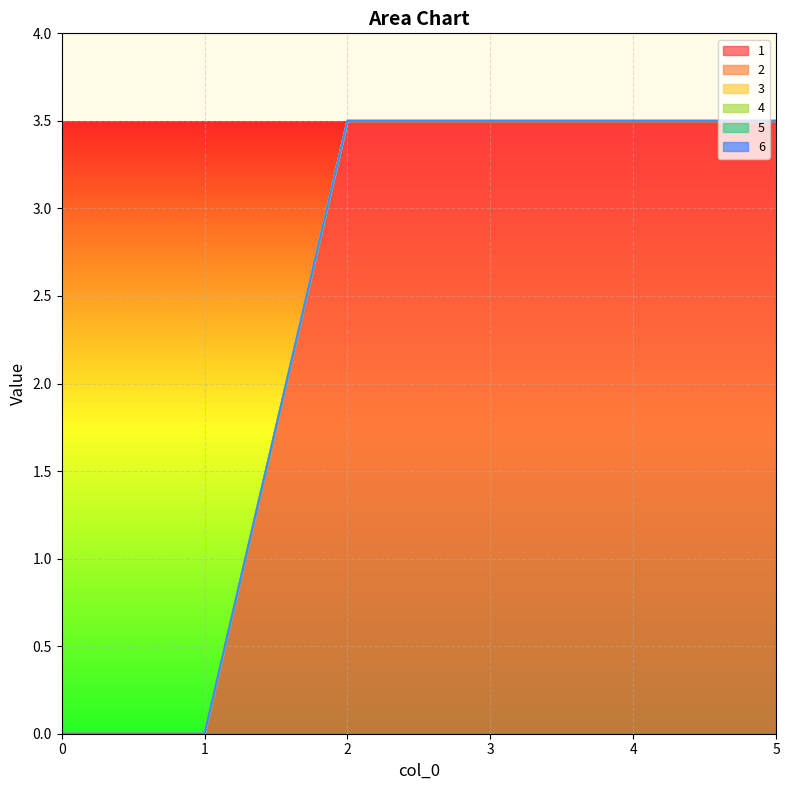

True or false: 1 and 5 cross at least once.

False